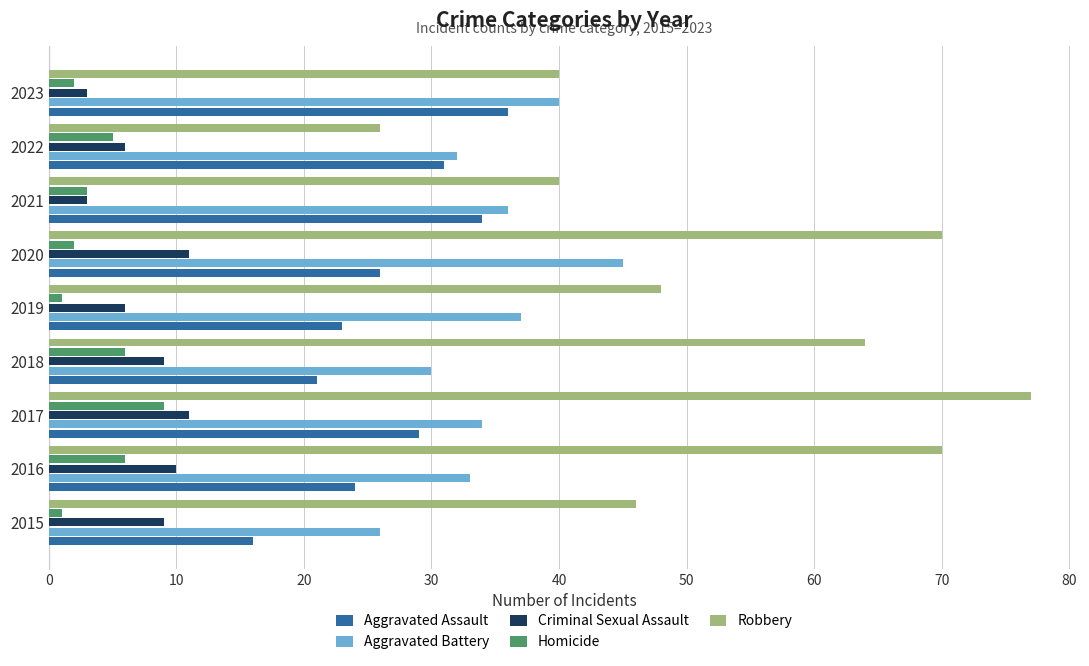

How many data points in Homicide are less than 3?

4